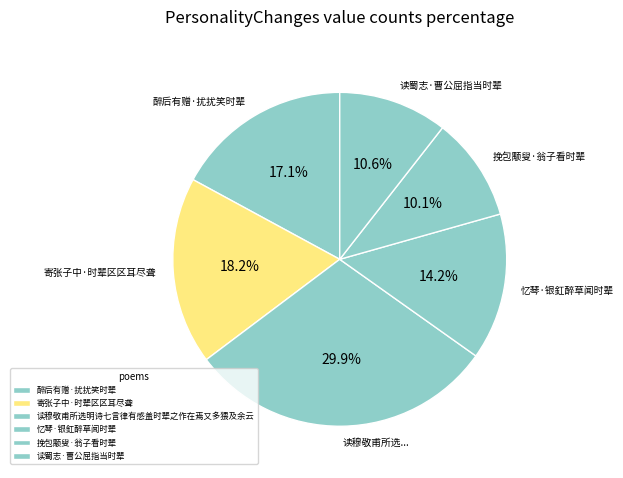

Is it true that 醉后有赠·扰扰笑时辈 is 17% of the pie?

True